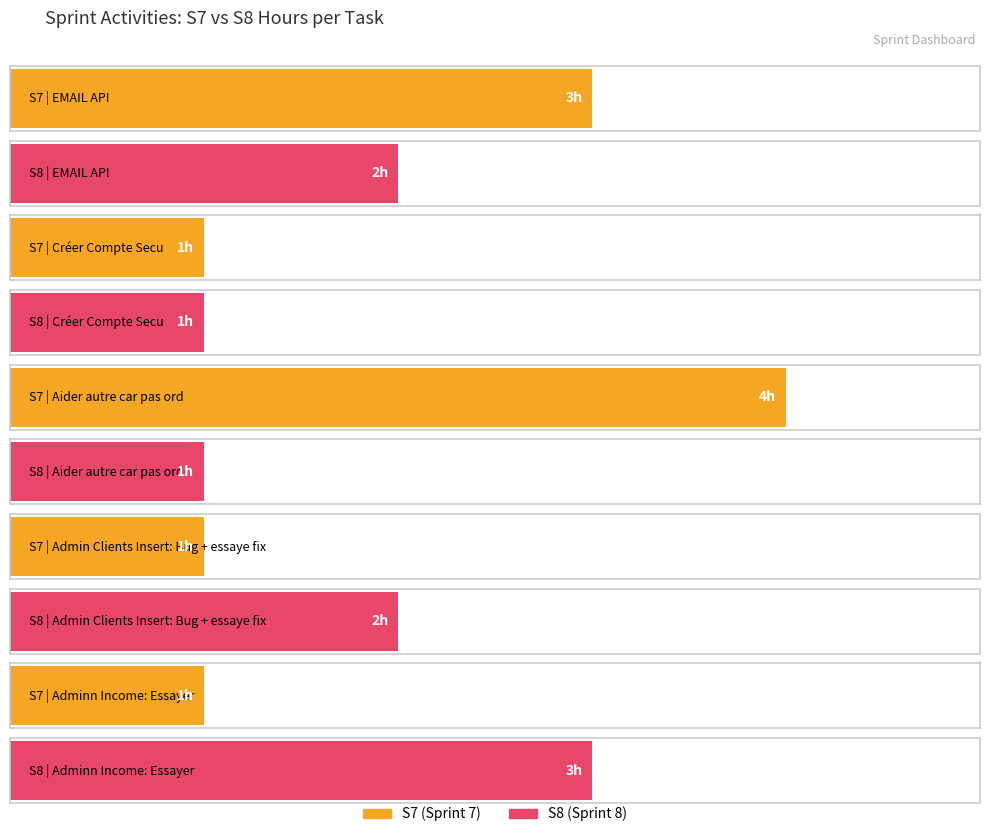

Does the chart contain any negative values?

No